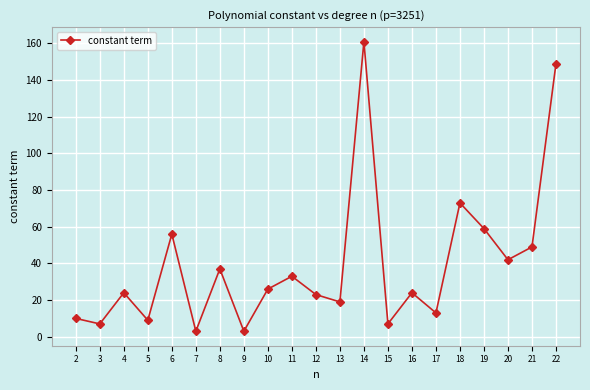

Count the number of data series in this chart.

1